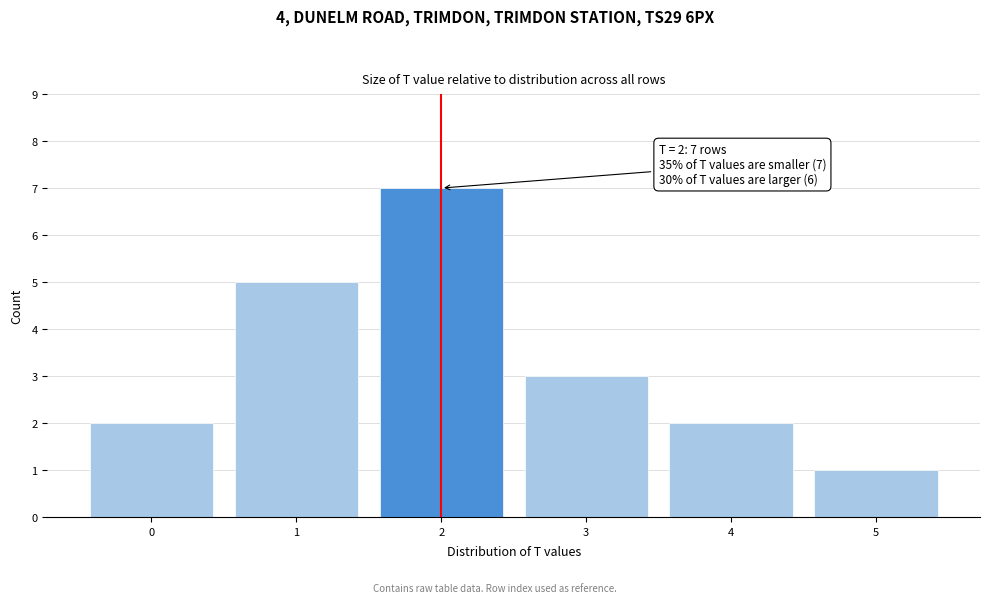

Over which range of the x-axis is the bar tallest?

1.5 to 2.5